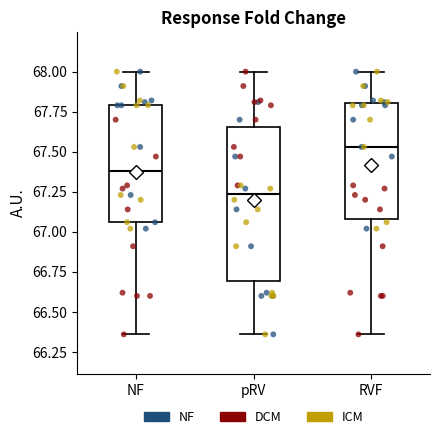

Reading left to right, read every box against the y-axis: the position of its median line, the range the box covers, and the ends of its whiskers. The values are not printed on the chart, so give them approximately, as read against the axis.

NF: median 67.40, box 67.05 to 67.80, whiskers 66.35 to 68.00
pRV: median 67.25, box 66.70 to 67.65, whiskers 66.35 to 68.00
RVF: median 67.55, box 67.10 to 67.80, whiskers 66.35 to 68.00